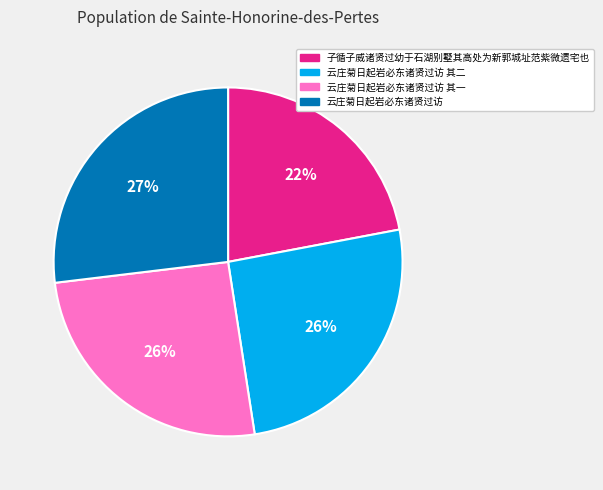

To the nearest percent, what is the average slice percentage?

25%